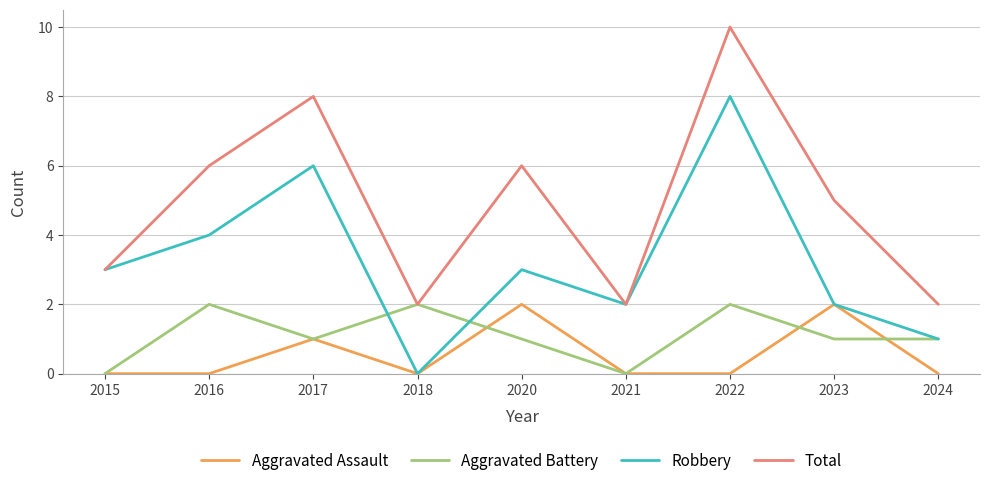

Reading left to right, list all the values displayed in this chart.

Aggravated Assault: 0	0	1	0	2	0	0	2	0
Aggravated Battery: 0	2	1	2	1	0	2	1	1
Robbery: 3	4	6	0	3	2	8	2	1
Total: 3	6	8	2	6	2	10	5	2